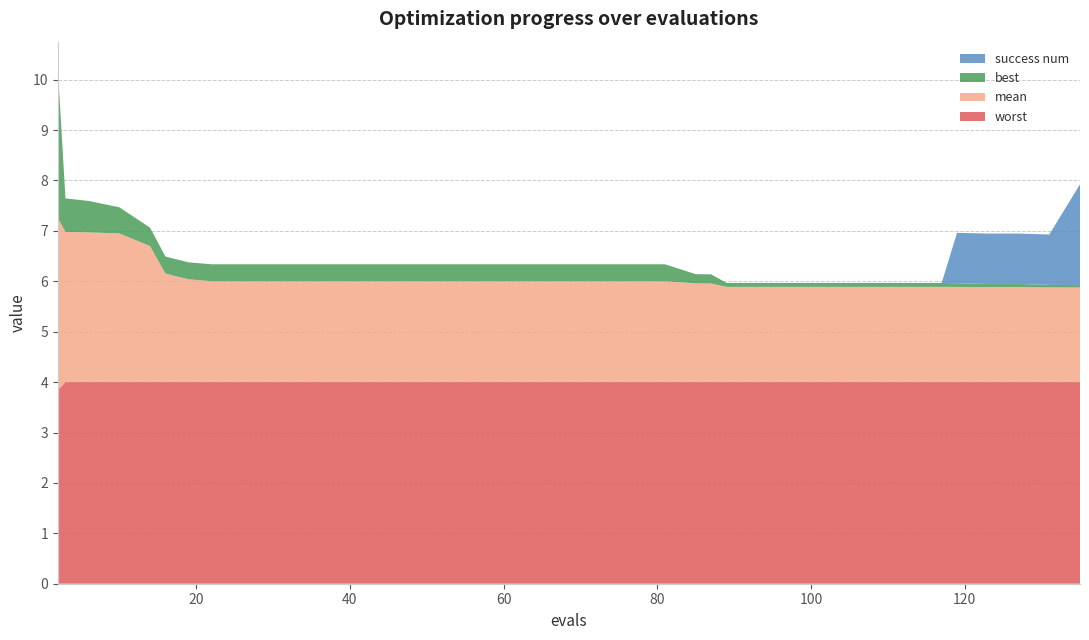

Reading left to right, extract all data points from this chart.

mean: 2=3.4	3=3.0	6=3.0	10=3.0	14=2.7	16=2.2	17=2.1	19=2.0	22=2.0	26=2.0	29=2.0	33=2.0	37=2.0	41=2.0	45=2.0	49=2.0	53=2.0	57=2.0	61=2.0	65=2.0	69=2.0	73=2.0	77=2.0	81=2.0	85=2.0	86=2.0	87=2.0	89=1.9	93=1.9	97=1.9	101=1.9	105=1.9	109=1.9	113=1.9	117=1.9	119=1.9	123=1.9	127=1.9	131=1.9	135=1.9
best: 2=3.0	3=0.7	6=0.6	10=0.5	14=0.4	16=0.3	17=0.3	19=0.3	22=0.3	26=0.3	29=0.3	33=0.3	37=0.3	41=0.3	45=0.3	49=0.3	53=0.3	57=0.3	61=0.3	65=0.3	69=0.3	73=0.3	77=0.3	81=0.3	85=0.2	86=0.2	87=0.2	89=0.1	93=0.1	97=0.1	101=0.1	105=0.1	109=0.1	113=0.1	117=0.1	119=0.1	123=0.1	127=0.1	131=0.0	135=0.0
worst: 2=3.8	3=4.0	6=4.0	10=4.0	14=4.0	16=4.0	17=4.0	19=4.0	22=4.0	26=4.0	29=4.0	33=4.0	37=4.0	41=4.0	45=4.0	49=4.0	53=4.0	57=4.0	61=4.0	65=4.0	69=4.0	73=4.0	77=4.0	81=4.0	85=4.0	86=4.0	87=4.0	89=4.0	93=4.0	97=4.0	101=4.0	105=4.0	109=4.0	113=4.0	117=4.0	119=4.0	123=4.0	127=4.0	131=4.0	135=4.0
success num: 2=0.0	3=0.0	6=0.0	10=0.0	14=0.0	16=0.0	17=0.0	19=0.0	22=0.0	26=0.0	29=0.0	33=0.0	37=0.0	41=0.0	45=0.0	49=0.0	53=0.0	57=0.0	61=0.0	65=0.0	69=0.0	73=0.0	77=0.0	81=0.0	85=0.0	86=0.0	87=0.0	89=0.0	93=0.0	97=0.0	101=0.0	105=0.0	109=0.0	113=0.0	117=0.0	119=1.0	123=1.0	127=1.0	131=1.0	135=2.0